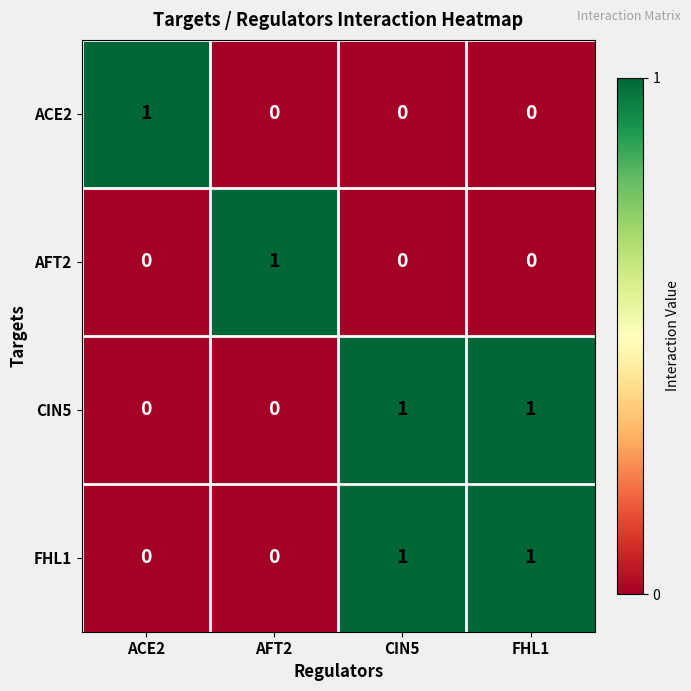

What is the maximum value shown in the chart?

1